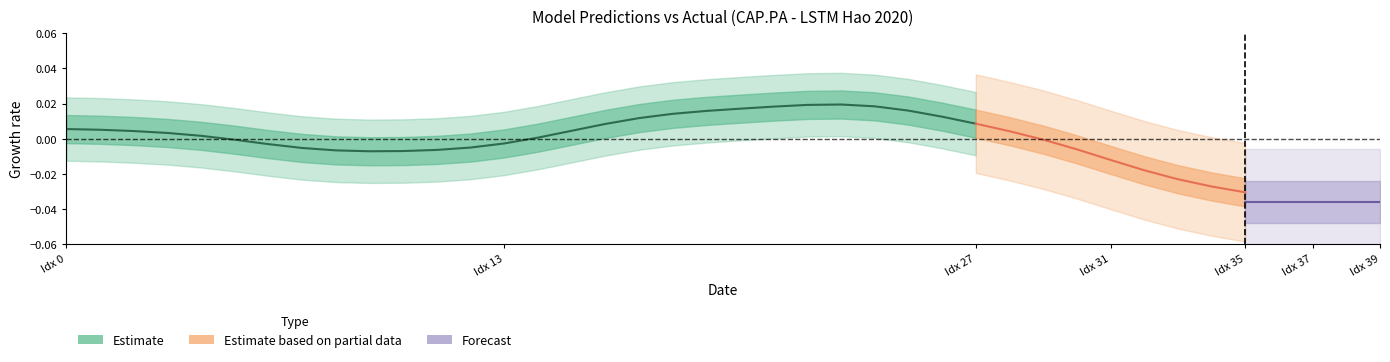

True or false: y_test_pred and y_test cross at least once.

False